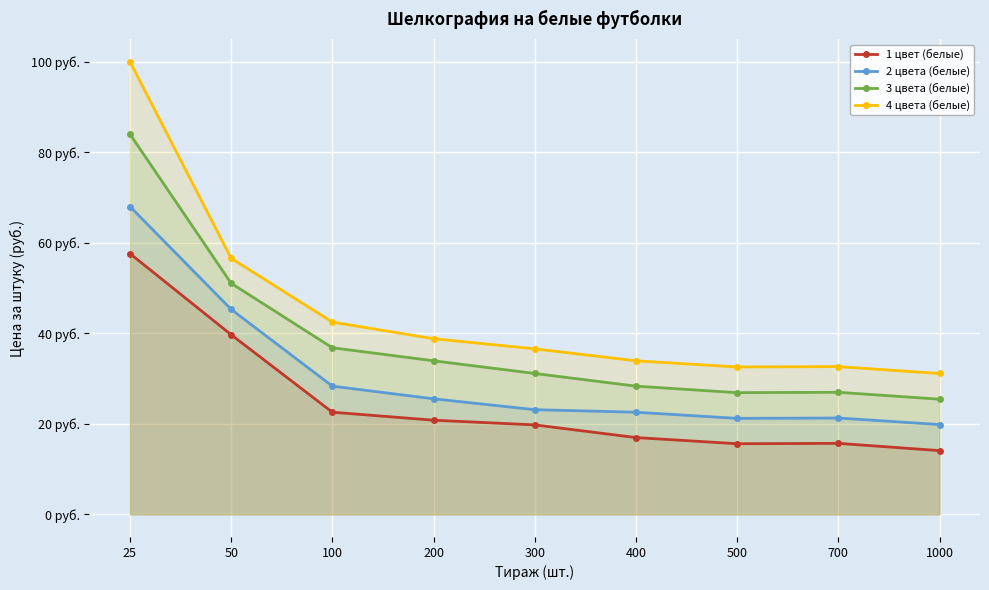

Reading right to left, list all the values displayed in this chart.

1 цвет (белые): 1000=14.1	700=15.7	500=15.6	400=17.0	300=19.8	200=20.8	100=22.6	50=39.7	25=57.6
2 цвета (белые): 1000=19.8	700=21.3	500=21.2	400=22.6	300=23.1	200=25.5	100=28.3	50=45.3	25=68.0
3 цвета (белые): 1000=25.4	700=27.0	500=26.9	400=28.3	300=31.1	200=33.9	100=36.8	50=51.0	25=84.0
4 цвета (белые): 1000=31.1	700=32.6	500=32.6	400=33.9	300=36.6	200=38.8	100=42.5	50=56.6	25=100.0